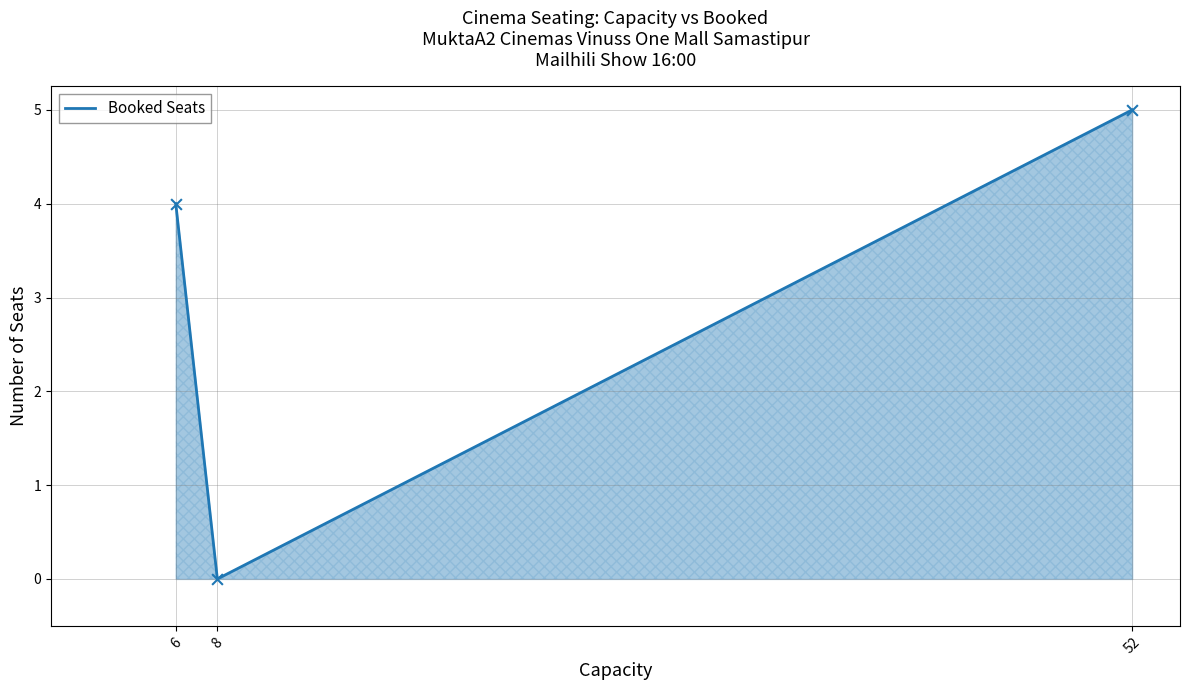

Is this an area chart (filled region under the line)?

Yes